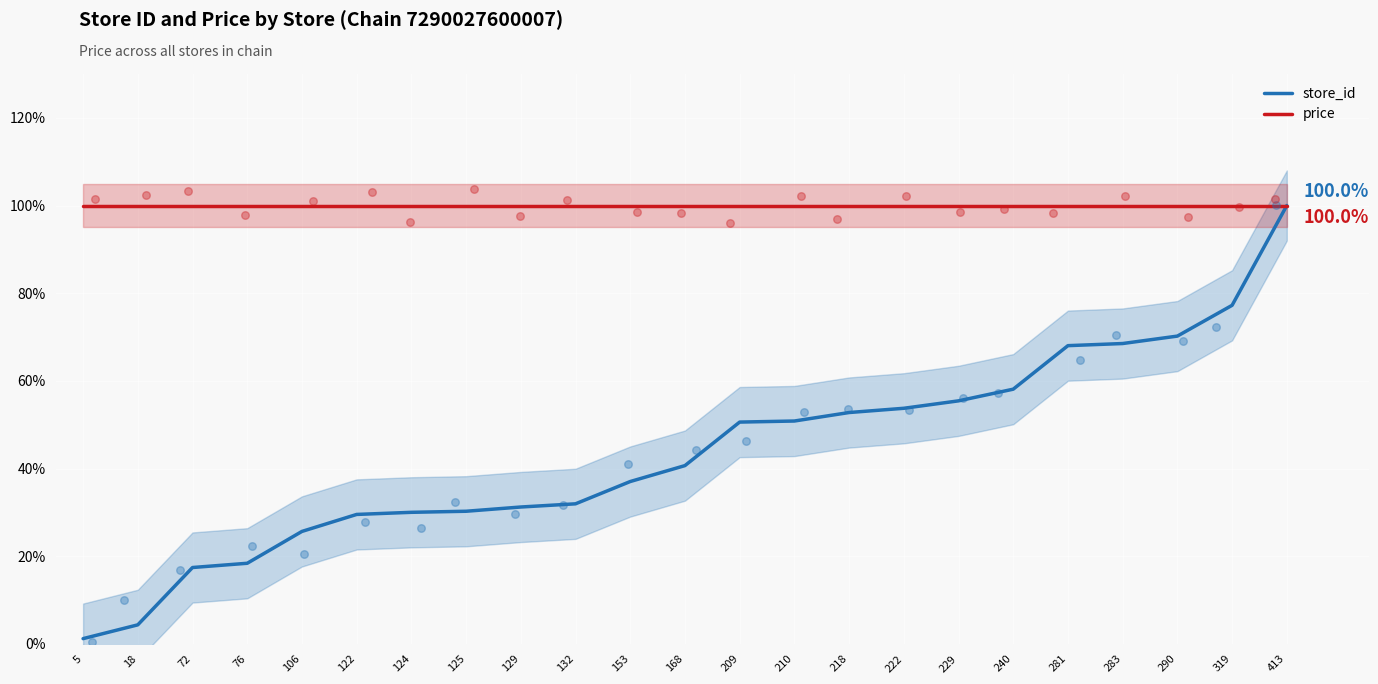

Which series has the widest spread of Y values?

store_id